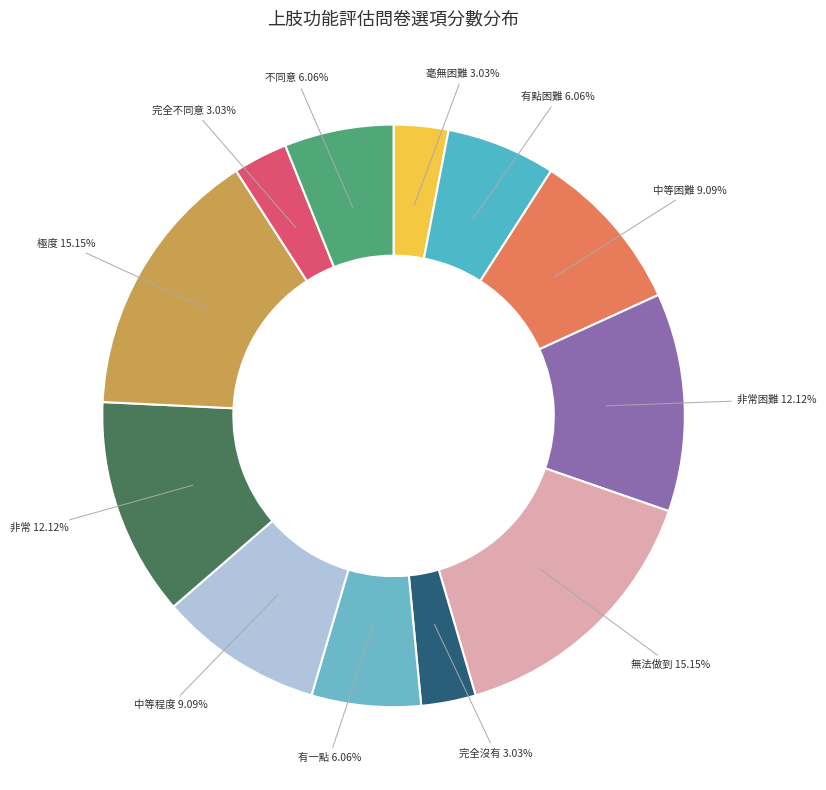

How many segments does this pie chart have?

12